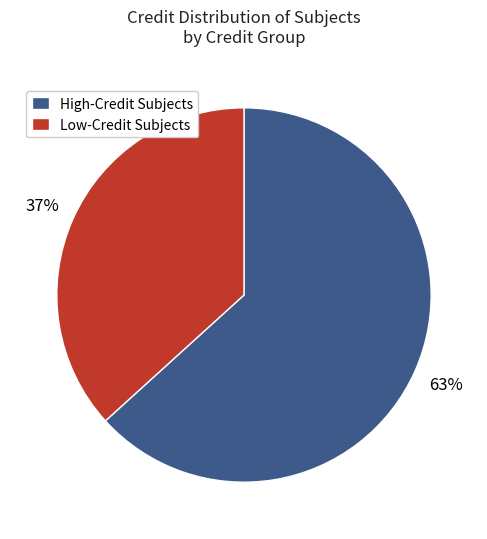

The High-Credit Subjects slice represents 63% of the pie. True or false?

True